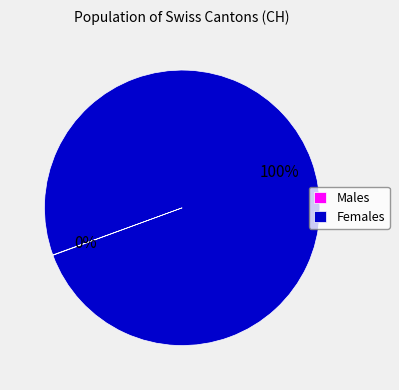

To the nearest percent, what percentage of the pie is Females?

100%